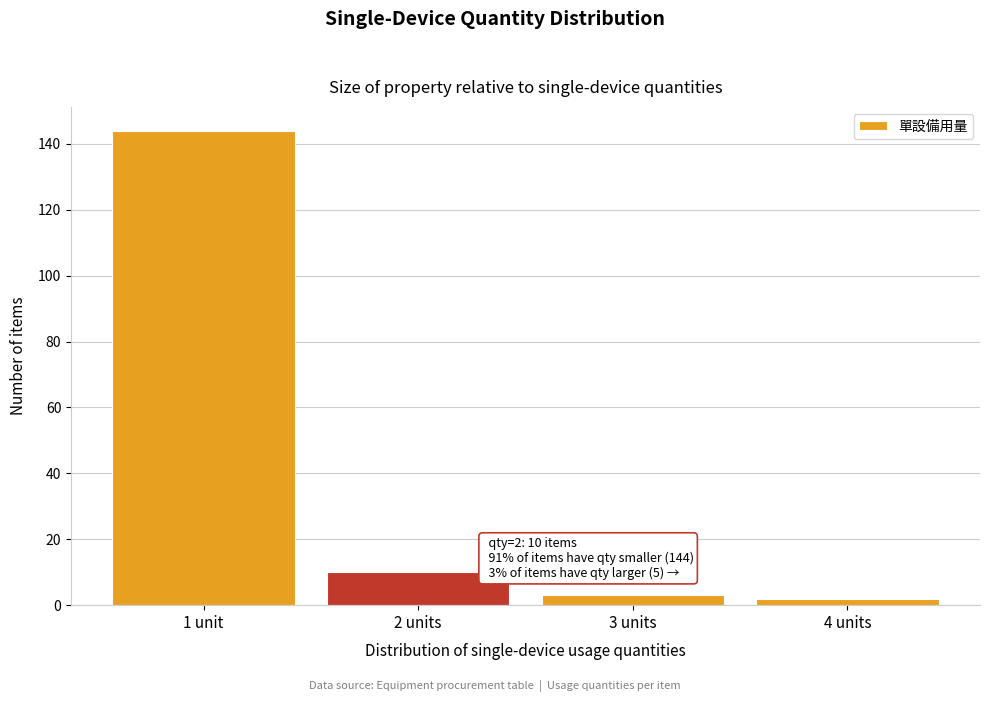

Reading left to right, transcribe all the data shown in this chart.

1 unit=144	2 units=10	3 units=3	4 units=2